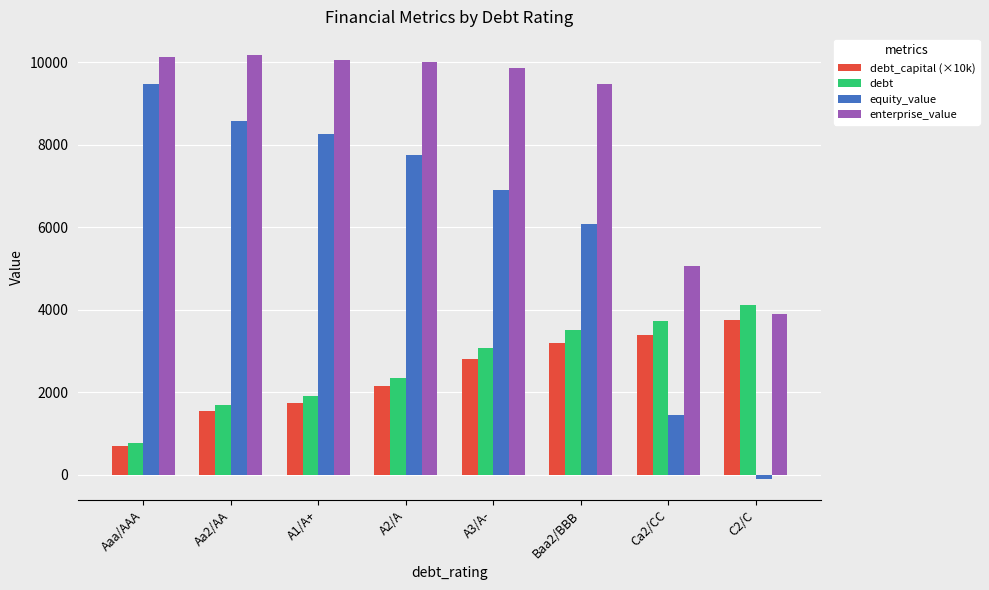

How many values in the debt series exceed 3068?

4